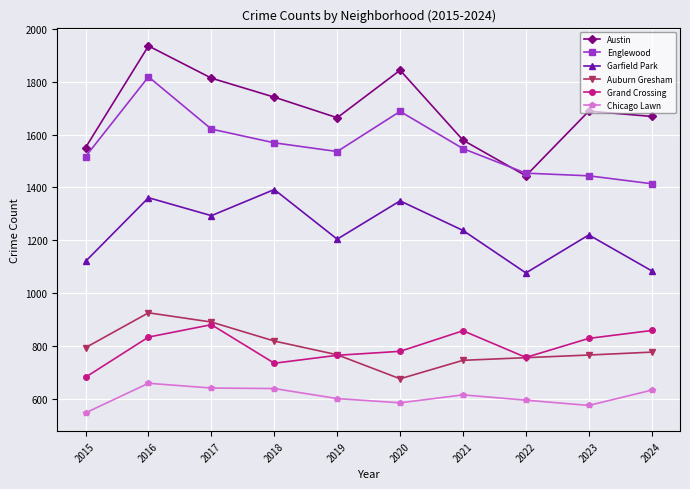

Which series changed the most between 2015 and 2021?

Grand Crossing